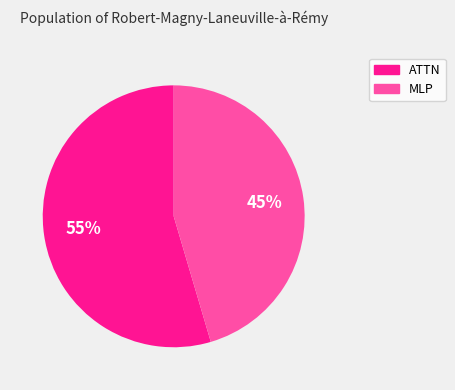

How many slices are in this pie chart?

2